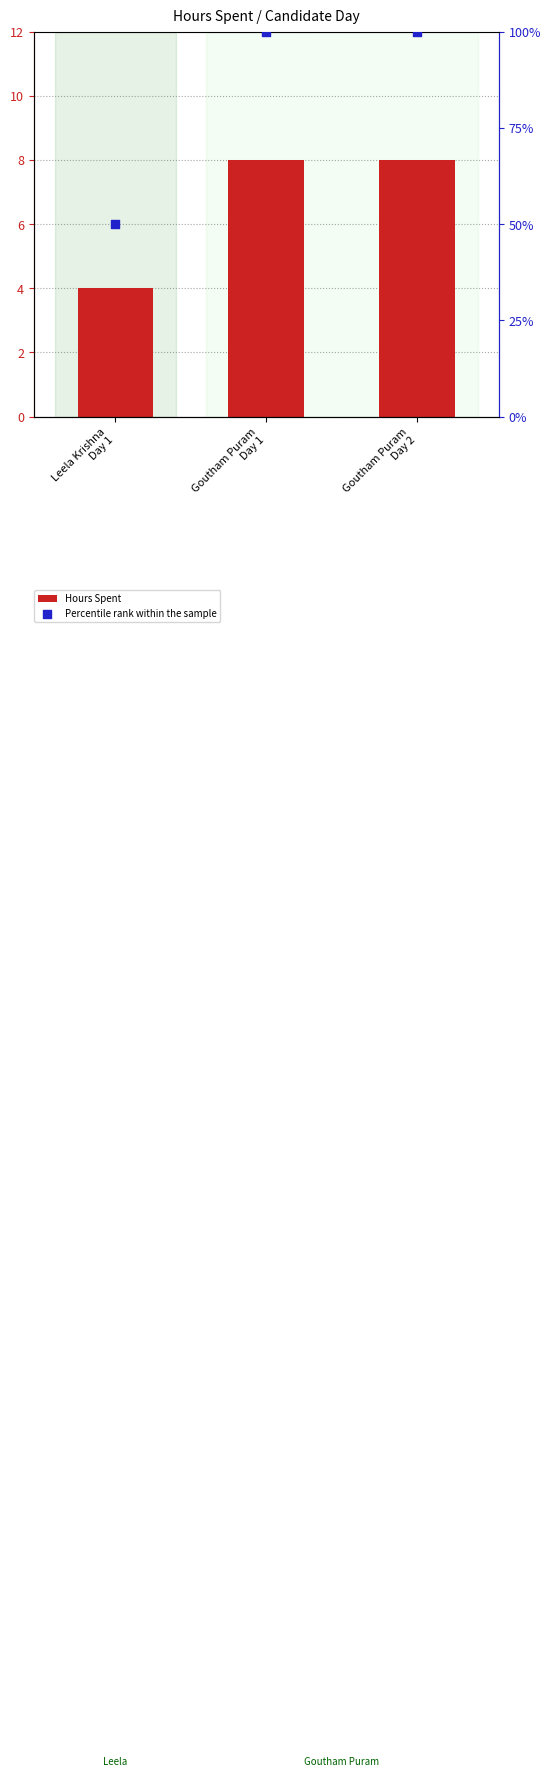

What are all the series names shown in the legend?

Hours Spent, Percentile rank within the sample